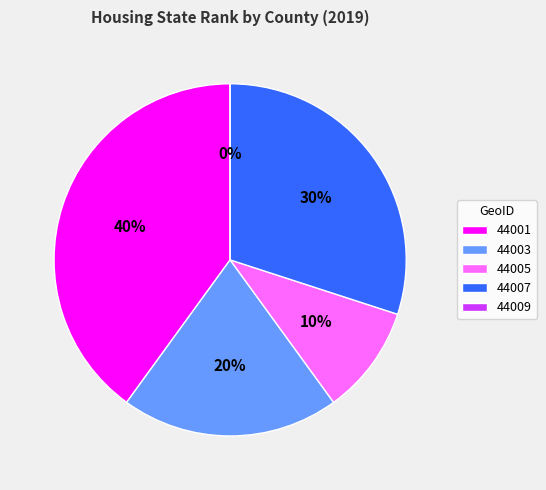

To the nearest percent, what portion does 44001 represent?

40%